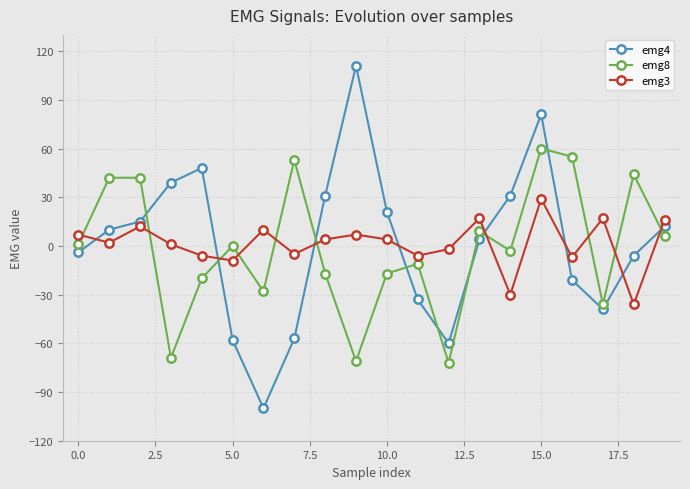

True or false: emg3 has more than 2 points higher than both neighbors.

True